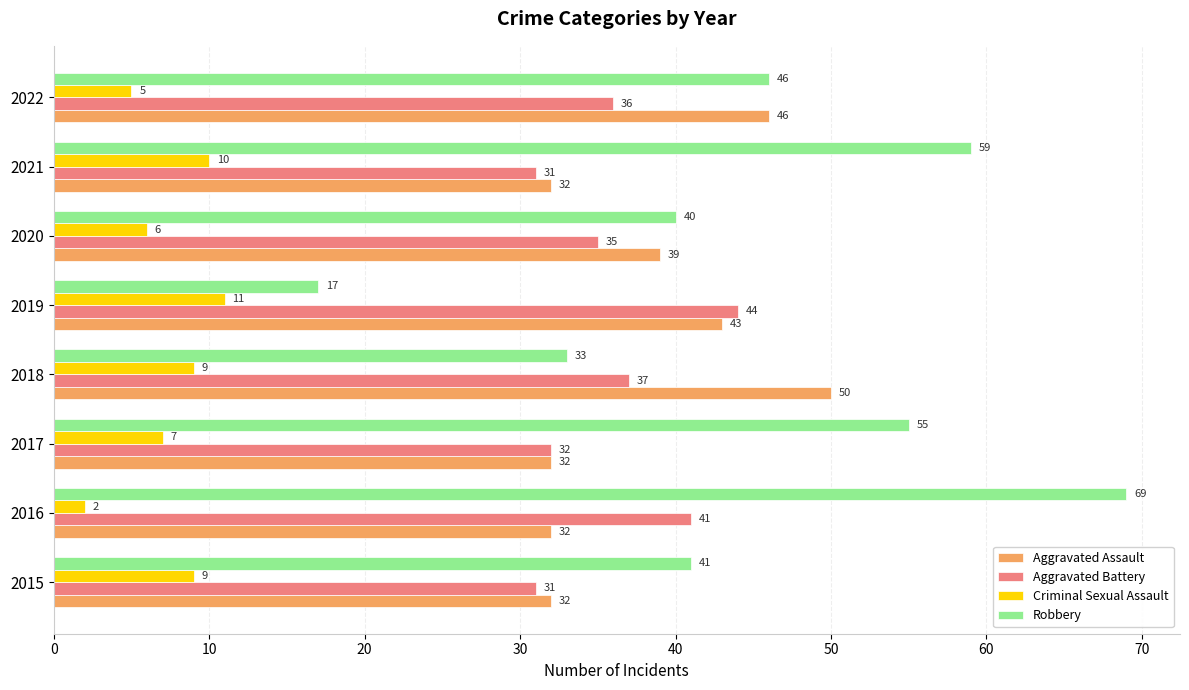

True or false: Aggravated Assault has a value of 39 at 2020.

True